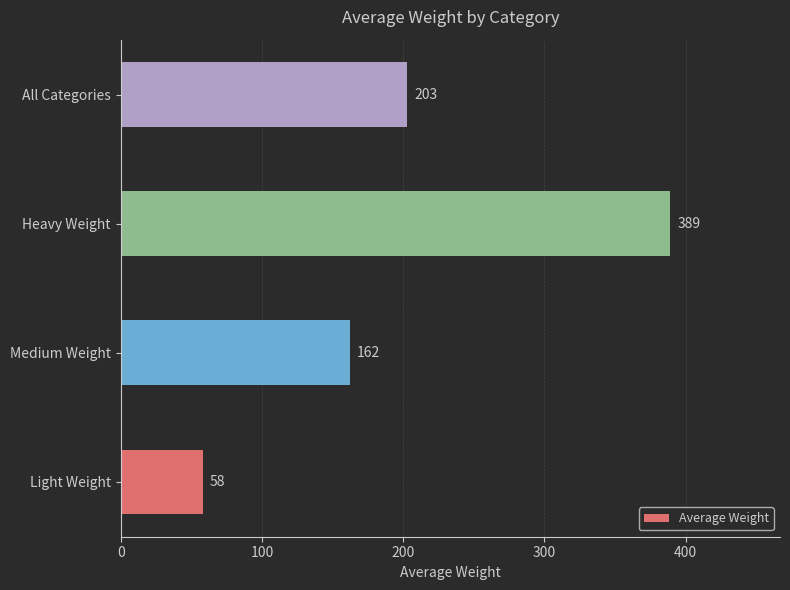

The value at Light Weight is 58. True or false?

True